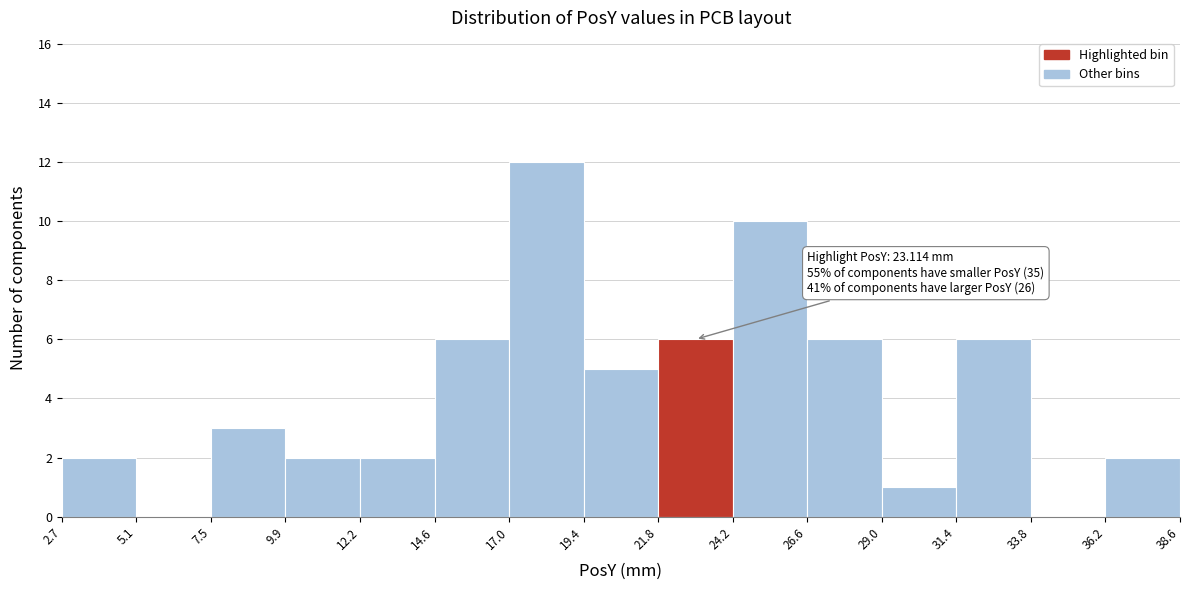

Over which range of the x-axis is the bar tallest?

17.0 to 19.4